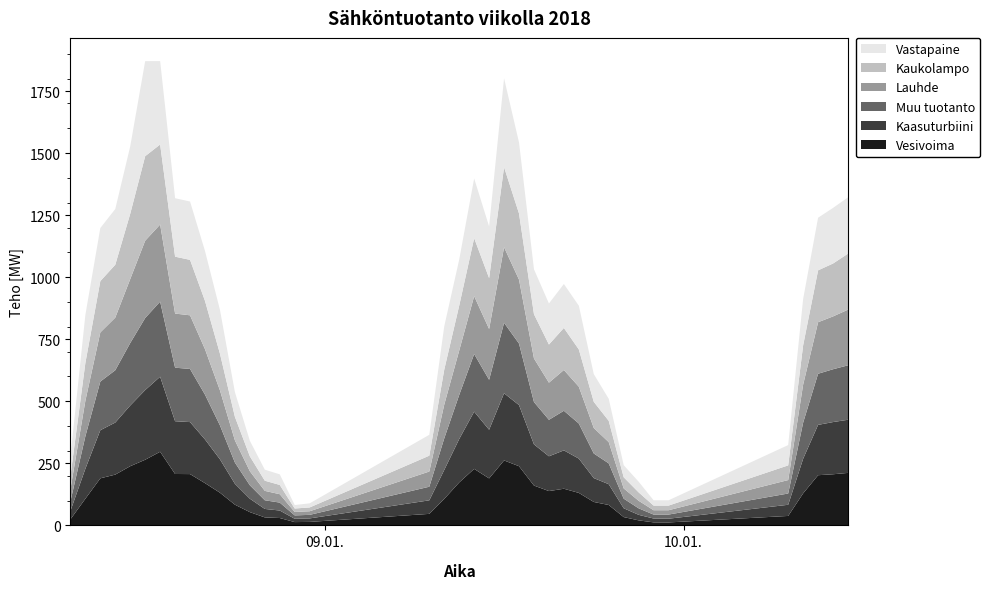

Reading right to left, list all the values displayed in this chart.

col_13: 2018-01-10 11:00:00=211.5	2018-01-10 10:00:00=206.0	2018-01-10 09:00:00=202.2	2018-01-10 08:00:00=129.0	2018-01-10 07:00:00=38.1	2018-01-09 23:00:00=11.9	2018-01-09 22:00:00=12.2	2018-01-09 21:00:00=20.2	2018-01-09 20:00:00=33.5	2018-01-09 19:00:00=82.2	2018-01-09 18:00:00=94.4	2018-01-09 17:00:00=130.9	2018-01-09 16:00:00=147.7	2018-01-09 15:00:00=138.3	2018-01-09 14:00:00=160.5	2018-01-09 13:00:00=238.4	2018-01-09 12:00:00=261.7	2018-01-09 11:00:00=189.3	2018-01-09 10:00:00=227.7	2018-01-09 09:00:00=173.1	2018-01-09 08:00:00=106.7	2018-01-09 07:00:00=46.4	2018-01-08 23:00:00=14.0	2018-01-08 22:00:00=13.3	2018-01-08 21:00:00=29.7	2018-01-08 20:00:00=32.2	2018-01-08 19:00:00=53.4	2018-01-08 18:00:00=83.5	2018-01-08 17:00:00=131.7	2018-01-08 16:00:00=170.2	2018-01-08 15:00:00=206.7	2018-01-08 14:00:00=207.1	2018-01-08 13:00:00=296.7	2018-01-08 12:00:00=264.5	2018-01-08 11:00:00=238.5	2018-01-08 10:00:00=204.7	2018-01-08 09:00:00=189.6	2018-01-08 08:00:00=107.5	2018-01-08 07:00:00=24.3
col_14: 2018-01-10 11:00:00=214.1	2018-01-10 10:00:00=210.3	2018-01-10 09:00:00=202.8	2018-01-10 08:00:00=139.5	2018-01-10 07:00:00=45.0	2018-01-09 23:00:00=15.0	2018-01-09 22:00:00=15.5	2018-01-09 21:00:00=22.3	2018-01-09 20:00:00=35.6	2018-01-09 19:00:00=83.8	2018-01-09 18:00:00=96.2	2018-01-09 17:00:00=138.2	2018-01-09 16:00:00=154.6	2018-01-09 15:00:00=140.2	2018-01-09 14:00:00=165.9	2018-01-09 13:00:00=246.2	2018-01-09 12:00:00=270.7	2018-01-09 11:00:00=196.0	2018-01-09 10:00:00=230.5	2018-01-09 09:00:00=174.9	2018-01-09 08:00:00=116.7	2018-01-09 07:00:00=54.6	2018-01-08 23:00:00=14.1	2018-01-08 22:00:00=13.4	2018-01-08 21:00:00=30.2	2018-01-08 20:00:00=34.1	2018-01-08 19:00:00=54.1	2018-01-08 18:00:00=84.2	2018-01-08 17:00:00=134.6	2018-01-08 16:00:00=176.1	2018-01-08 15:00:00=209.5	2018-01-08 14:00:00=212.6	2018-01-08 13:00:00=302.3	2018-01-08 12:00:00=280.7	2018-01-08 11:00:00=244.5	2018-01-08 10:00:00=209.7	2018-01-08 09:00:00=193.9	2018-01-08 08:00:00=120.8	2018-01-08 07:00:00=33.9
col_15: 2018-01-10 11:00:00=219.3	2018-01-10 10:00:00=212.8	2018-01-10 09:00:00=206.0	2018-01-10 08:00:00=145.5	2018-01-10 07:00:00=45.4	2018-01-09 23:00:00=16.7	2018-01-09 22:00:00=15.9	2018-01-09 21:00:00=26.2	2018-01-09 20:00:00=38.7	2018-01-09 19:00:00=83.9	2018-01-09 18:00:00=99.1	2018-01-09 17:00:00=141.3	2018-01-09 16:00:00=159.6	2018-01-09 15:00:00=147.0	2018-01-09 14:00:00=170.6	2018-01-09 13:00:00=247.8	2018-01-09 12:00:00=283.9	2018-01-09 11:00:00=201.3	2018-01-09 10:00:00=232.3	2018-01-09 09:00:00=177.7	2018-01-09 08:00:00=127.4	2018-01-09 07:00:00=54.8	2018-01-08 23:00:00=14.3	2018-01-08 22:00:00=13.6	2018-01-08 21:00:00=31.9	2018-01-08 20:00:00=34.9	2018-01-08 19:00:00=54.1	2018-01-08 18:00:00=85.6	2018-01-08 17:00:00=136.7	2018-01-08 16:00:00=180.5	2018-01-08 15:00:00=214.1	2018-01-08 14:00:00=215.7	2018-01-08 13:00:00=302.6	2018-01-08 12:00:00=290.4	2018-01-08 11:00:00=251.7	2018-01-08 10:00:00=210.8	2018-01-08 09:00:00=196.0	2018-01-08 08:00:00=130.9	2018-01-08 07:00:00=38.7
col_16: 2018-01-10 11:00:00=224.2	2018-01-10 10:00:00=212.9	2018-01-10 09:00:00=207.6	2018-01-10 08:00:00=153.3	2018-01-10 07:00:00=54.2	2018-01-09 23:00:00=17.5	2018-01-09 22:00:00=17.5	2018-01-09 21:00:00=30.4	2018-01-09 20:00:00=41.3	2018-01-09 19:00:00=85.5	2018-01-09 18:00:00=102.7	2018-01-09 17:00:00=148.3	2018-01-09 16:00:00=164.3	2018-01-09 15:00:00=149.6	2018-01-09 14:00:00=175.6	2018-01-09 13:00:00=257.6	2018-01-09 12:00:00=304.5	2018-01-09 11:00:00=204.7	2018-01-09 10:00:00=233.2	2018-01-09 09:00:00=178.8	2018-01-09 08:00:00=135.9	2018-01-09 07:00:00=61.2	2018-01-08 23:00:00=14.6	2018-01-08 22:00:00=13.8	2018-01-08 21:00:00=33.8	2018-01-08 20:00:00=37.9	2018-01-08 19:00:00=56.5	2018-01-08 18:00:00=89.4	2018-01-08 17:00:00=141.1	2018-01-08 16:00:00=183.1	2018-01-08 15:00:00=216.1	2018-01-08 14:00:00=218.1	2018-01-08 13:00:00=310.7	2018-01-08 12:00:00=311.5	2018-01-08 11:00:00=257.7	2018-01-08 10:00:00=212.1	2018-01-08 09:00:00=198.0	2018-01-08 08:00:00=142.9	2018-01-08 07:00:00=48.8
col_17: 2018-01-10 11:00:00=225.7	2018-01-10 10:00:00=213.1	2018-01-10 09:00:00=209.1	2018-01-10 08:00:00=158.4	2018-01-10 07:00:00=59.1	2018-01-09 23:00:00=18.7	2018-01-09 22:00:00=18.7	2018-01-09 21:00:00=33.9	2018-01-09 20:00:00=44.9	2018-01-09 19:00:00=85.9	2018-01-09 18:00:00=105.4	2018-01-09 17:00:00=150.1	2018-01-09 16:00:00=169.4	2018-01-09 15:00:00=153.7	2018-01-09 14:00:00=178.2	2018-01-09 13:00:00=266.6	2018-01-09 12:00:00=322.6	2018-01-09 11:00:00=204.9	2018-01-09 10:00:00=233.8	2018-01-09 09:00:00=181.0	2018-01-09 08:00:00=141.0	2018-01-09 07:00:00=63.9	2018-01-08 23:00:00=15.3	2018-01-08 22:00:00=13.9	2018-01-08 21:00:00=37.3	2018-01-08 20:00:00=40.9	2018-01-08 19:00:00=60.0	2018-01-08 18:00:00=94.9	2018-01-08 17:00:00=147.9	2018-01-08 16:00:00=194.6	2018-01-08 15:00:00=223.4	2018-01-08 14:00:00=229.2	2018-01-08 13:00:00=322.4	2018-01-08 12:00:00=340.5	2018-01-08 11:00:00=263.2	2018-01-08 10:00:00=213.0	2018-01-08 09:00:00=206.7	2018-01-08 08:00:00=152.5	2018-01-08 07:00:00=52.8
col_18: 2018-01-10 11:00:00=226.7	2018-01-10 10:00:00=224.0	2018-01-10 09:00:00=212.0	2018-01-10 08:00:00=186.5	2018-01-10 07:00:00=81.8	2018-01-09 23:00:00=21.3	2018-01-09 22:00:00=21.3	2018-01-09 21:00:00=42.9	2018-01-09 20:00:00=48.6	2018-01-09 19:00:00=88.6	2018-01-09 18:00:00=111.6	2018-01-09 17:00:00=176.1	2018-01-09 16:00:00=177.0	2018-01-09 15:00:00=165.3	2018-01-09 14:00:00=181.0	2018-01-09 13:00:00=285.9	2018-01-09 12:00:00=357.9	2018-01-09 11:00:00=208.1	2018-01-09 10:00:00=240.2	2018-01-09 09:00:00=185.3	2018-01-09 08:00:00=174.2	2018-01-09 07:00:00=84.1	2018-01-08 23:00:00=16.5	2018-01-08 22:00:00=14.0	2018-01-08 21:00:00=42.7	2018-01-08 20:00:00=44.4	2018-01-08 19:00:00=62.6	2018-01-08 18:00:00=99.4	2018-01-08 17:00:00=176.2	2018-01-08 16:00:00=201.0	2018-01-08 15:00:00=235.1	2018-01-08 14:00:00=235.5	2018-01-08 13:00:00=336.0	2018-01-08 12:00:00=382.9	2018-01-08 11:00:00=271.5	2018-01-08 10:00:00=224.5	2018-01-08 09:00:00=213.8	2018-01-08 08:00:00=193.3	2018-01-08 07:00:00=78.3